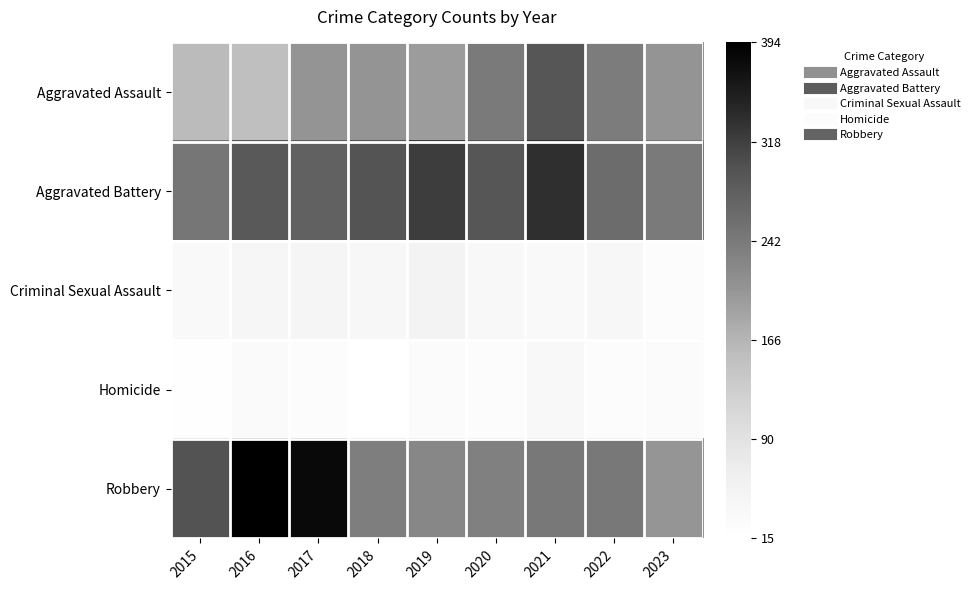

Which series has the largest range (max minus min)?

Robbery